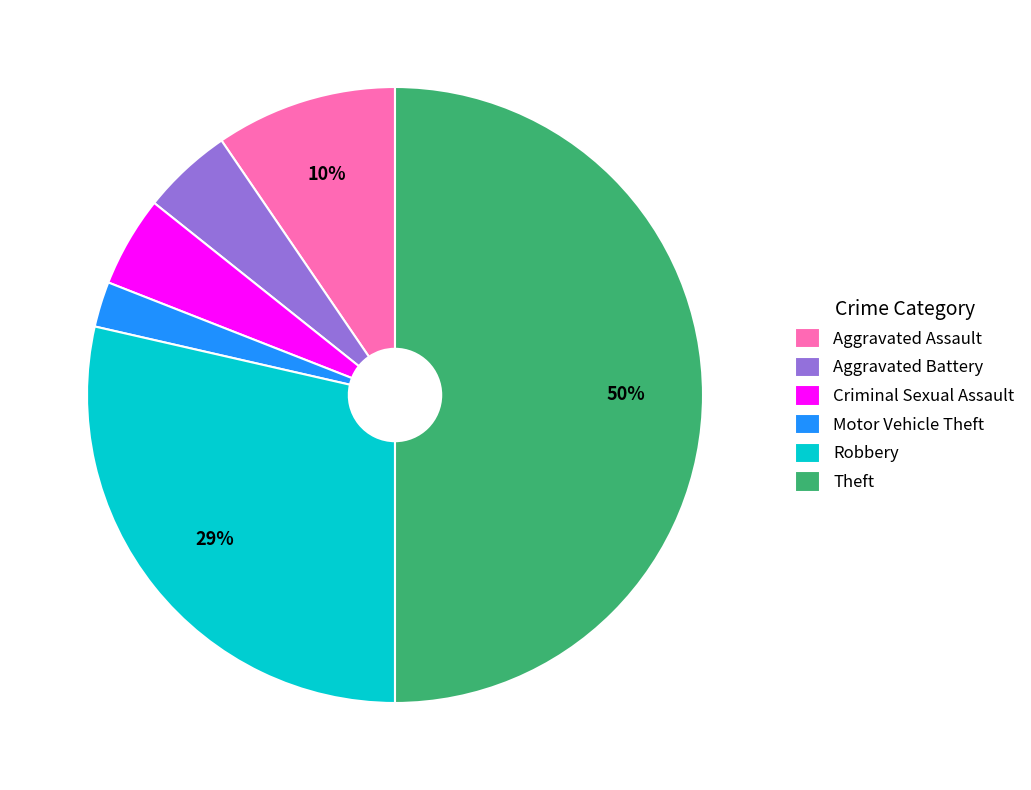

Which has a higher value, Theft or Aggravated Battery?

Theft